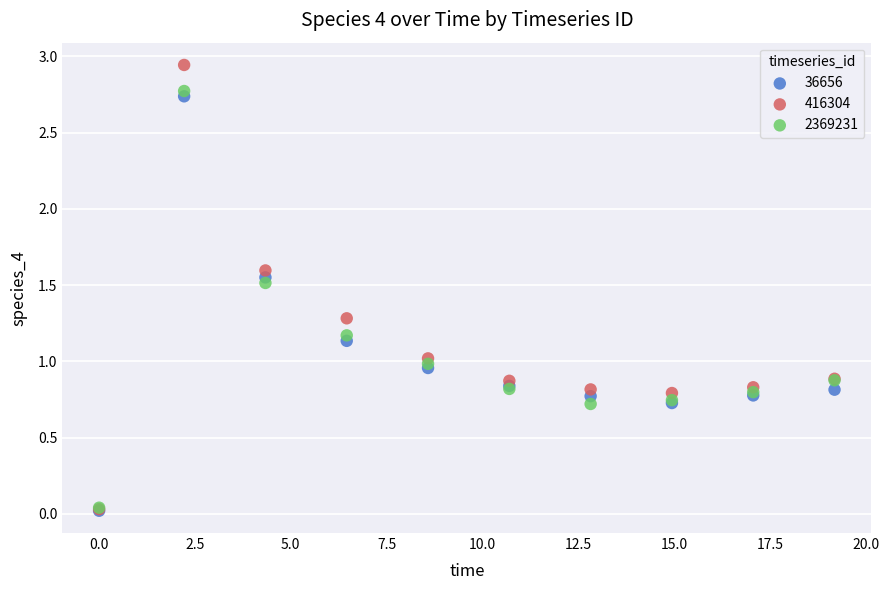

What are all the series names shown in the legend?

36656, 416304, 2369231